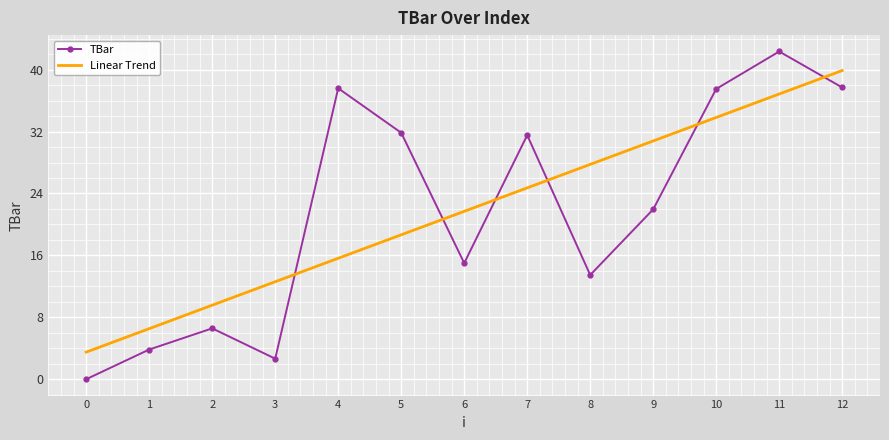

The chart shows a value of 21.1 at 12. True or false?

False